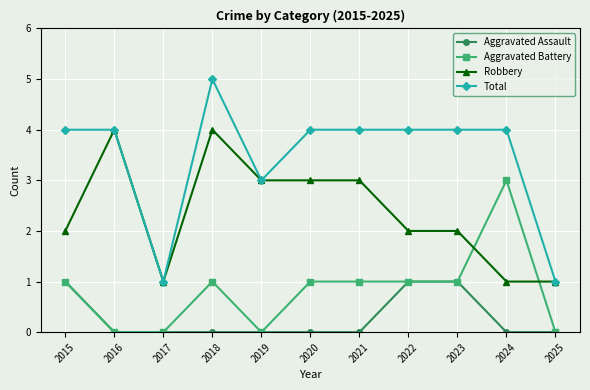

The Total series shows 1 at 2017. True or false?

True